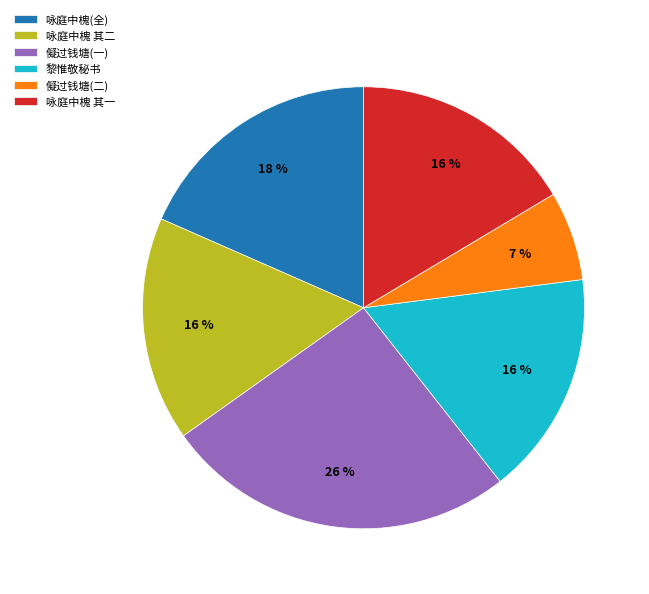

How many segments does this pie chart have?

6